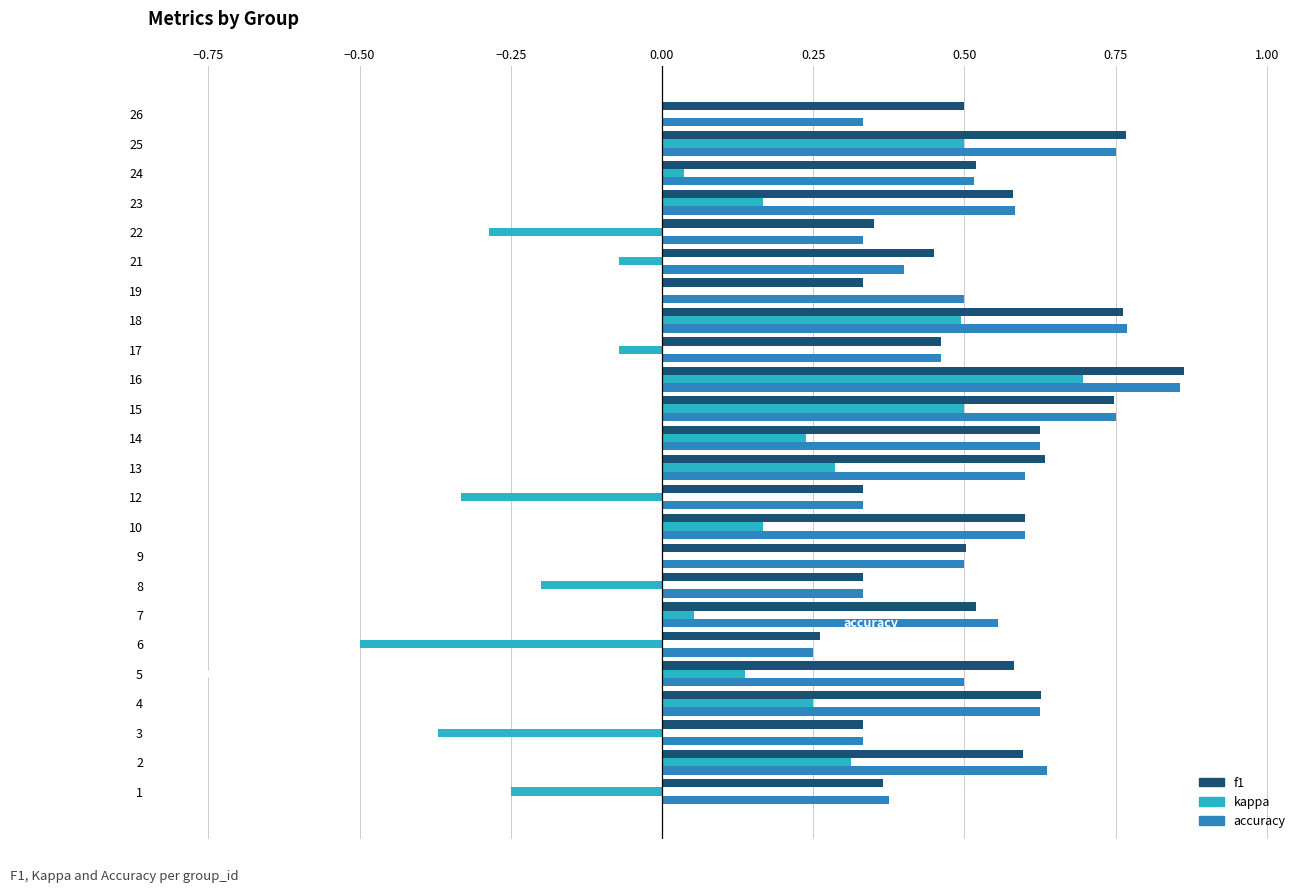

Is it true that kappa equals -0.3 at 22?

True